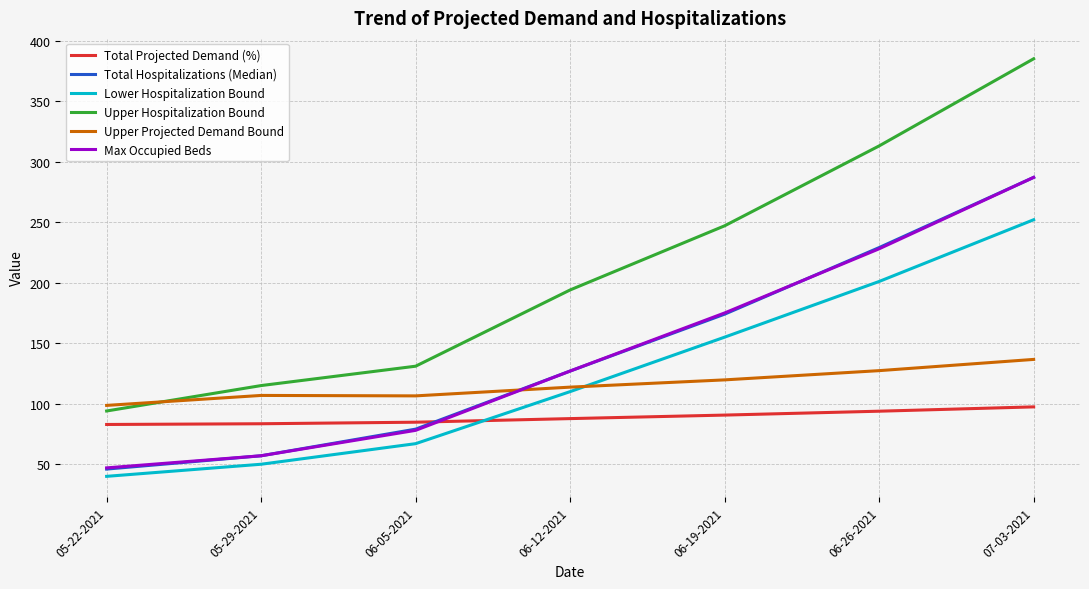

What is the smallest value displayed?

40.0